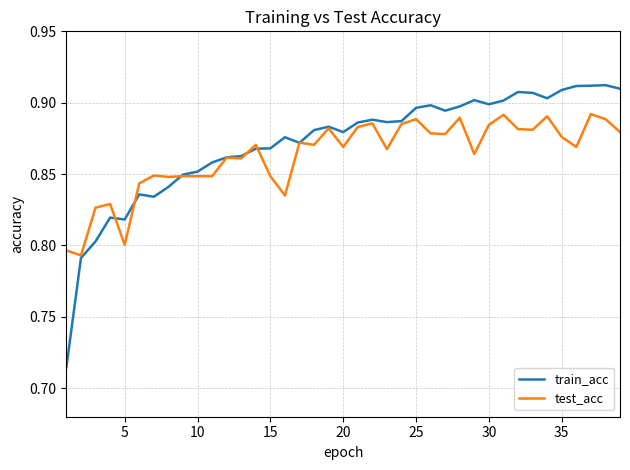

Which series has the widest spread of values?

train_acc